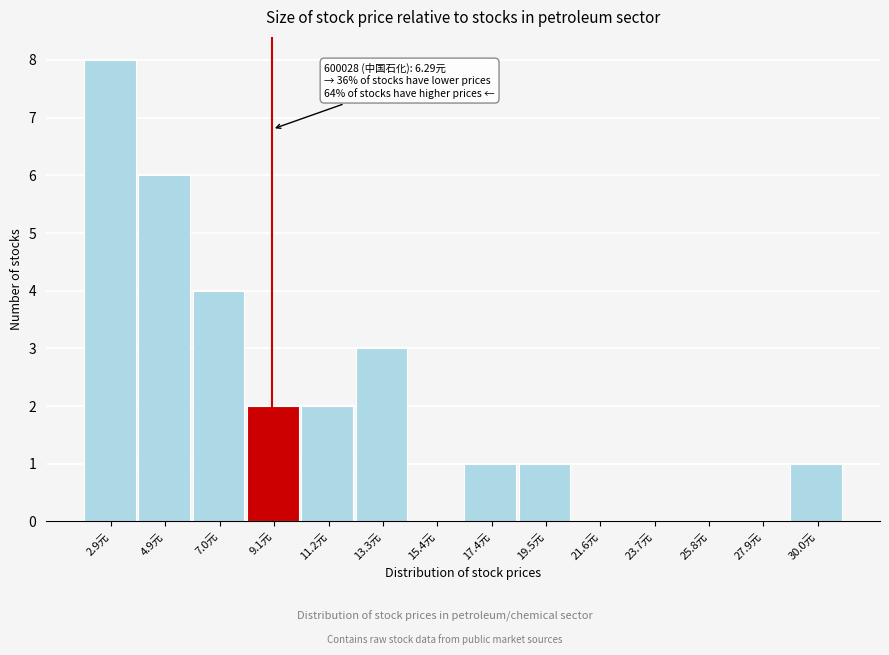

Reading left to right, list all the values displayed in this chart.

2.9元=8	4.9元=6	7.0元=4	9.1元=2	11.2元=2	13.3元=3	15.4元=0	17.4元=1	19.5元=1	21.6元=0	23.7元=0	25.8元=0	27.9元=0	30.0元=1